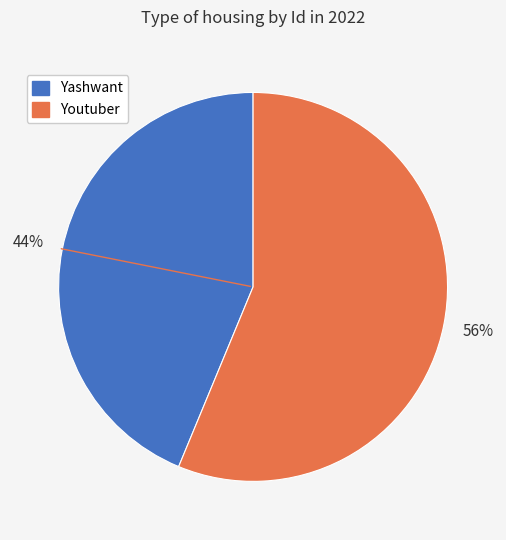

How many segments does this pie chart have?

2